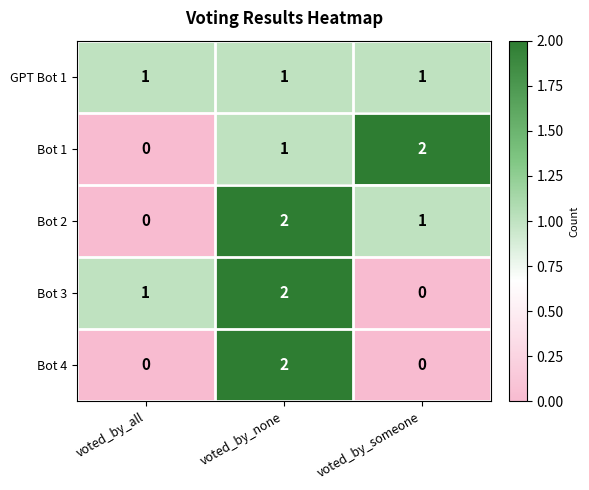

How many data points in Bot 3 are less than 1?

1